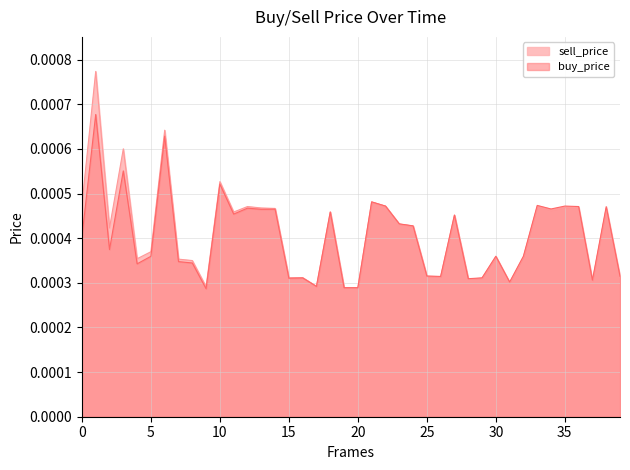

Which series has the widest spread of values?

sell_price